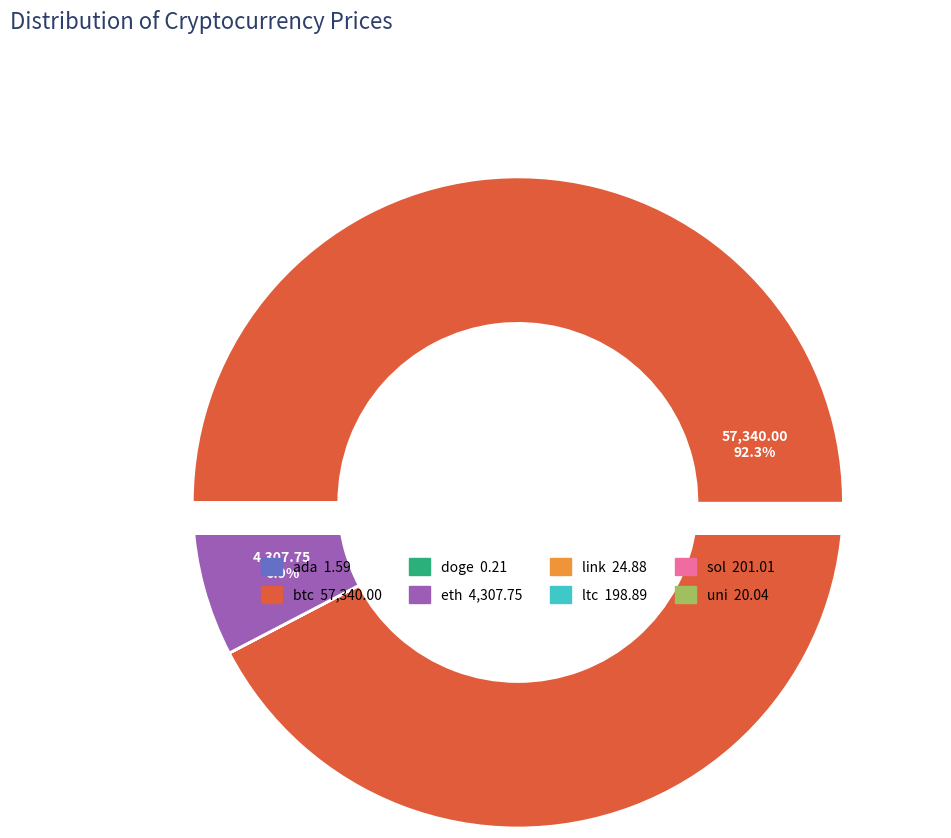

Does btc account for over 50% of the chart?

Yes